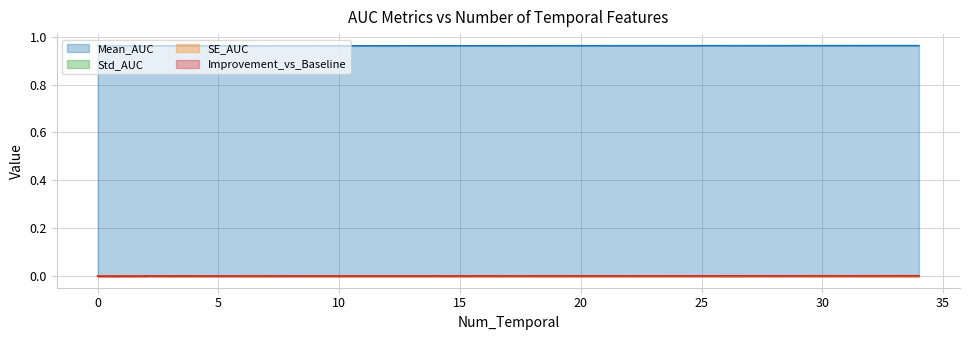

The value of Mean_AUC at 2 is 1.7. True or false?

False